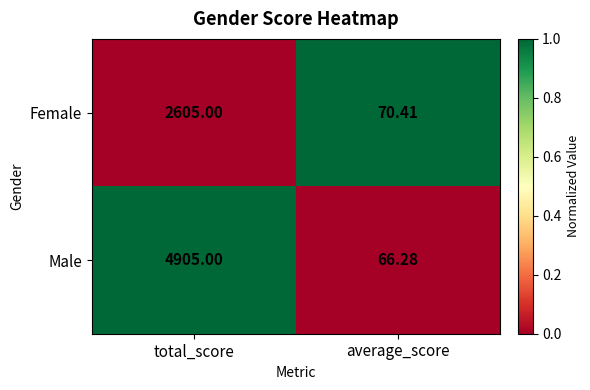

Rank the series by their average value, from lowest to highest.

Female, Male